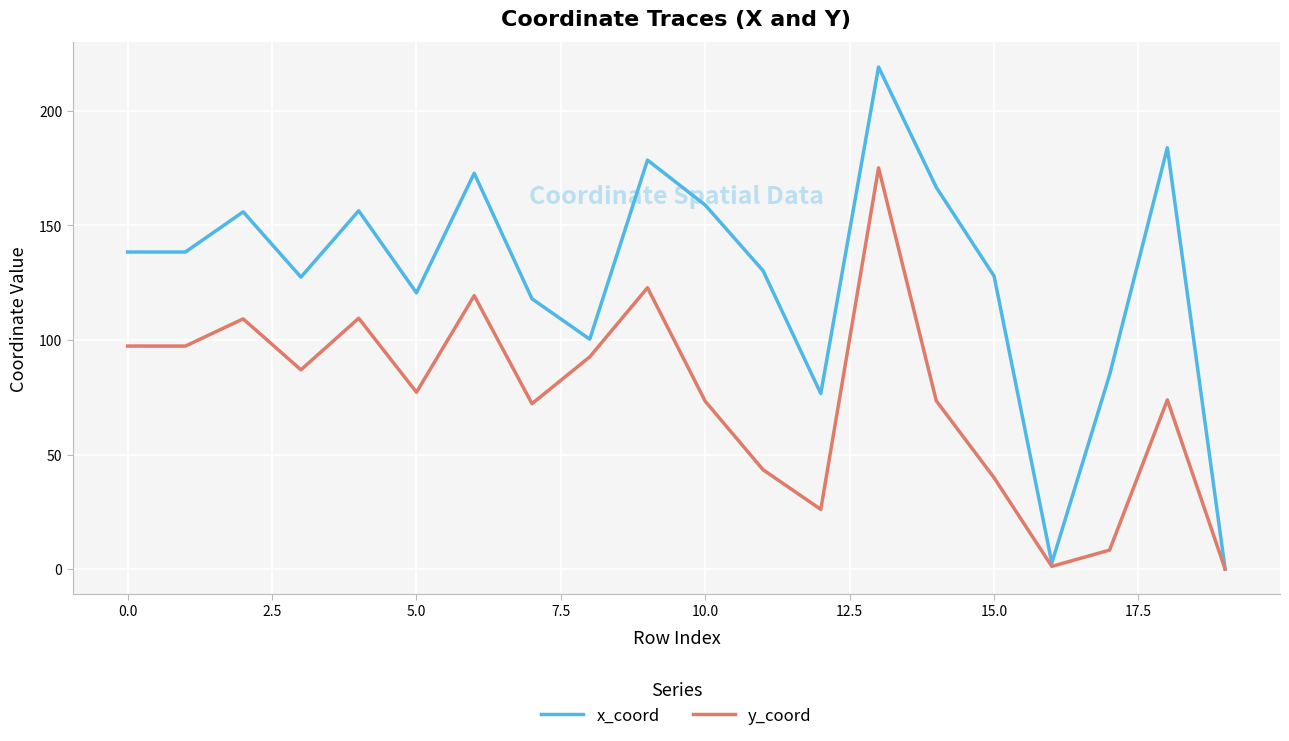

Which series has the largest total across all categories?

x_coord